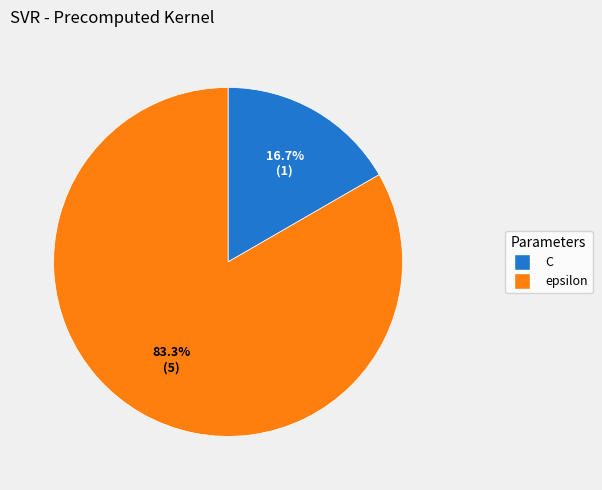

The epsilon slice represents 83% of the pie. True or false?

True